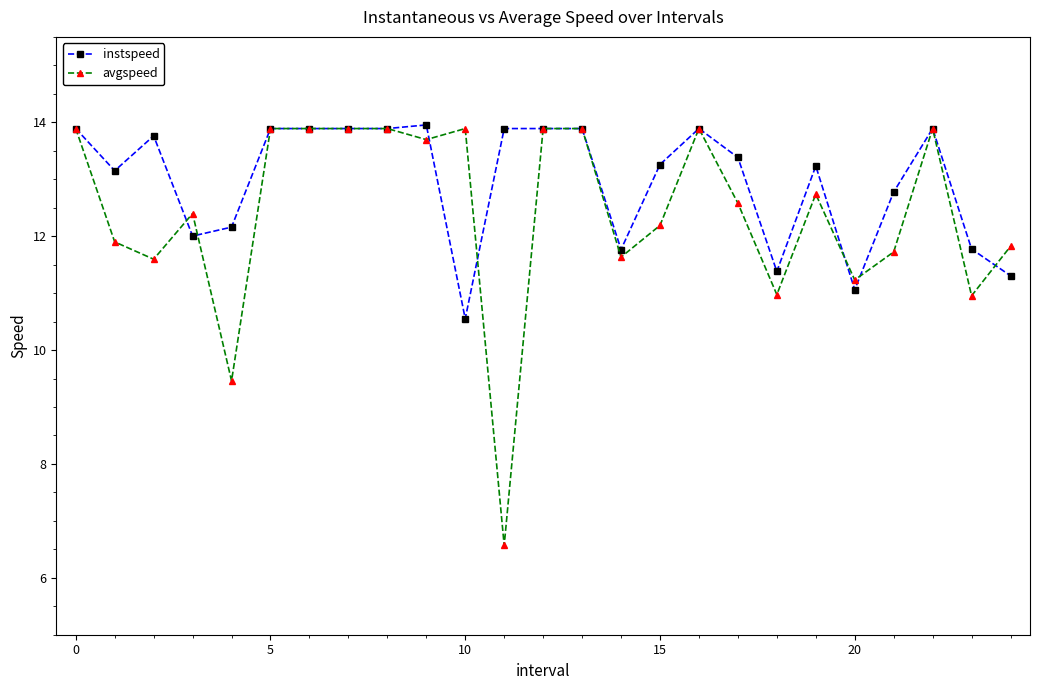

True or false: avgspeed has more than 2 points higher than both neighbors.

True